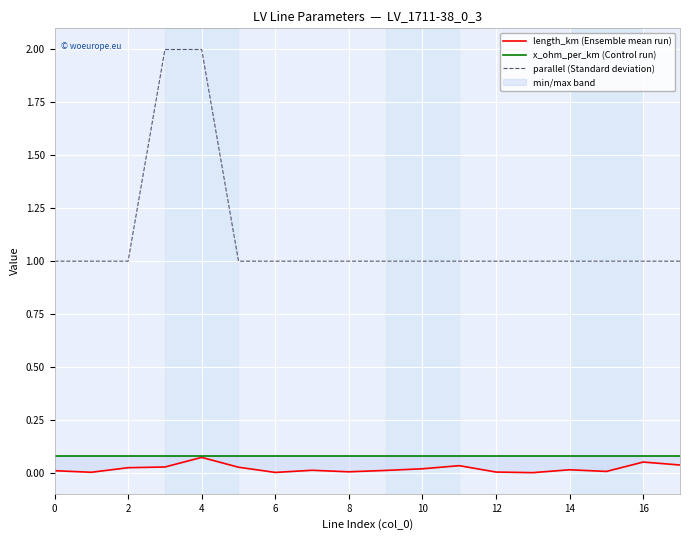

True or false: x_ohm_per_km (Control run) and parallel (Standard deviation) intersect in this chart.

False